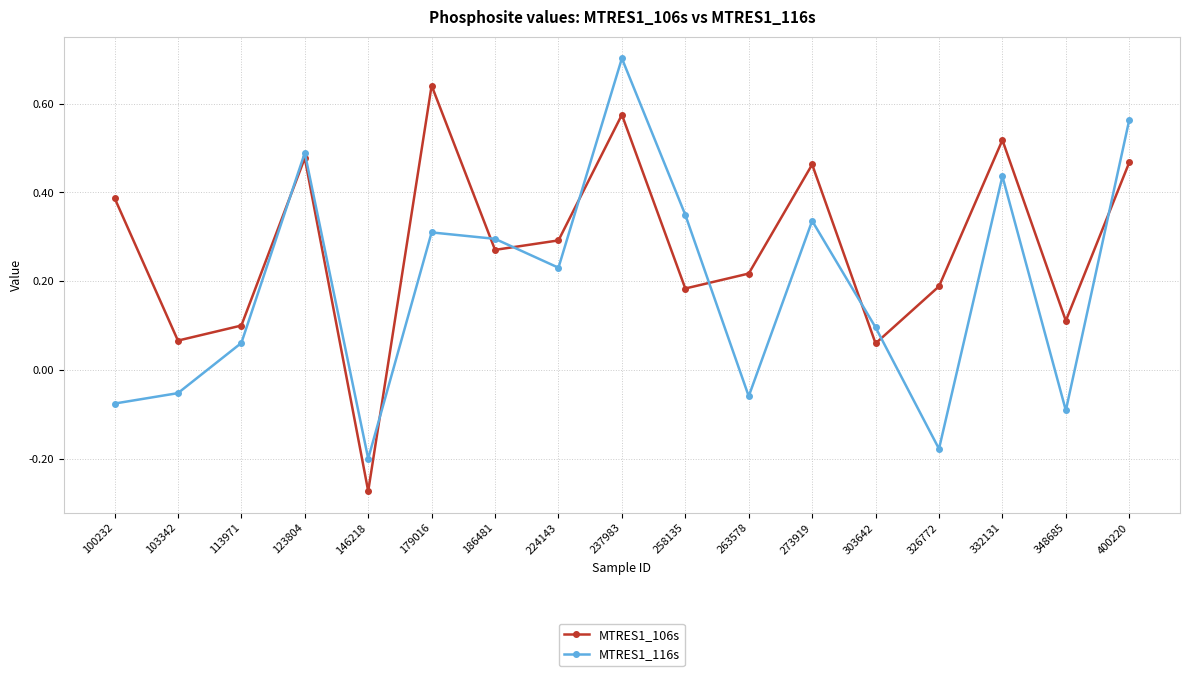

What is the sum of all MTRES1_106s values?

4.7